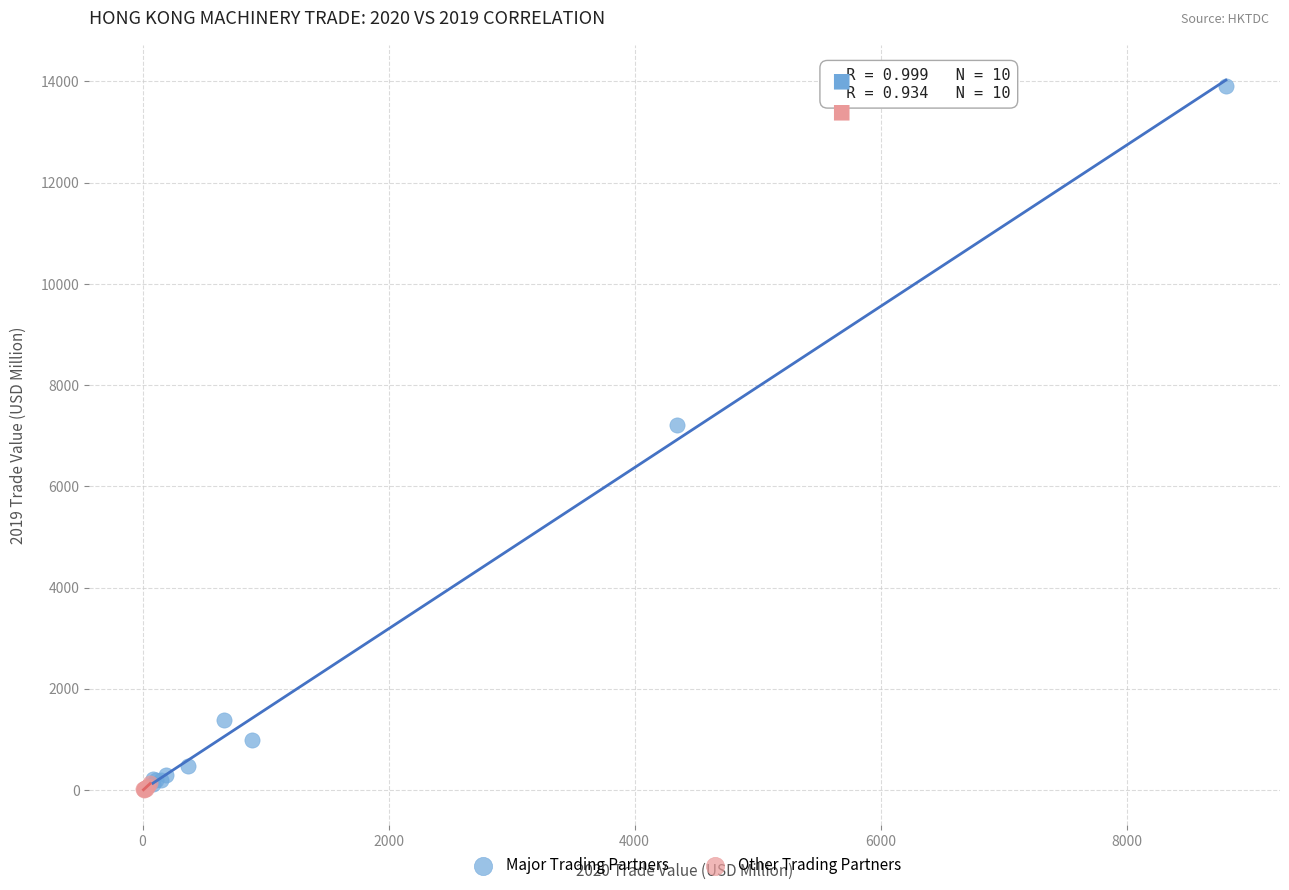

Which series contains the highest Y value?

Major Trading Partners